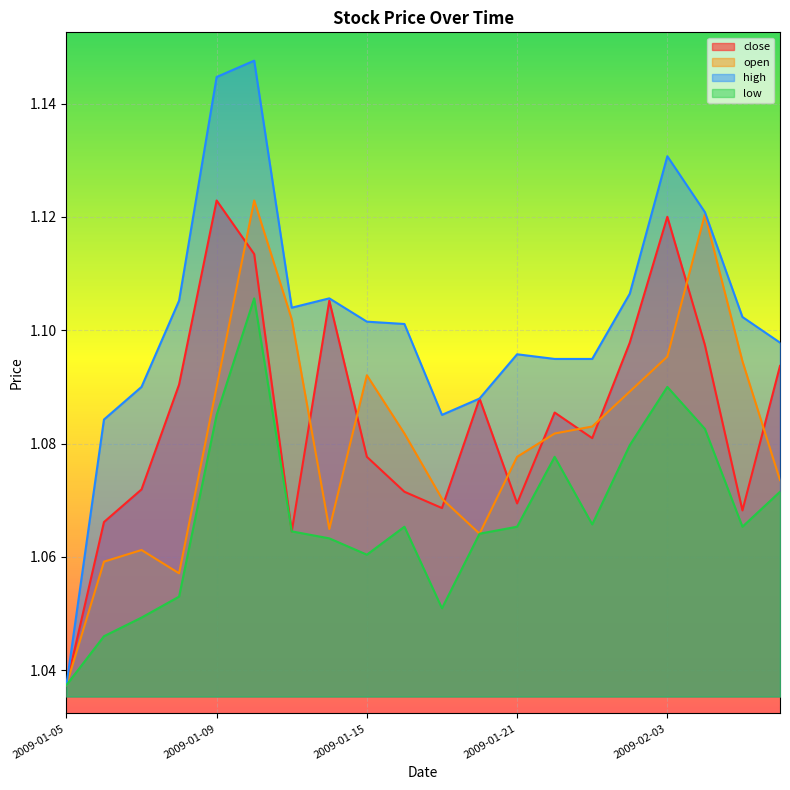

True or false: high and open cross at least once.

False